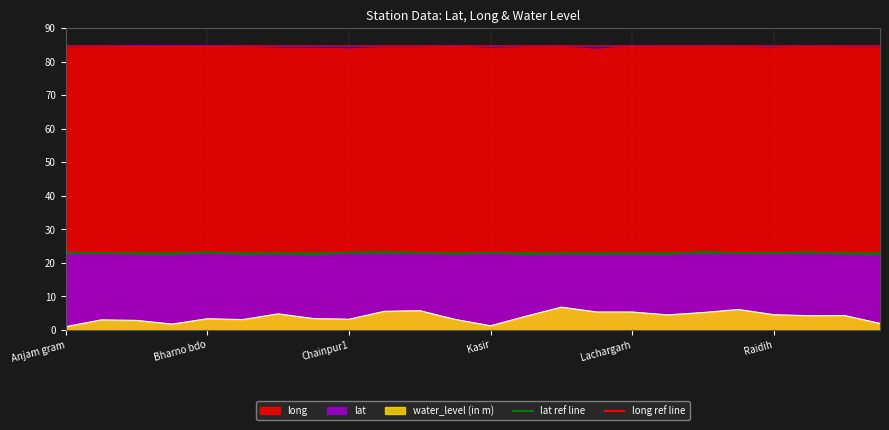

What is the value of the long point at the 3rd from the left?

84.9